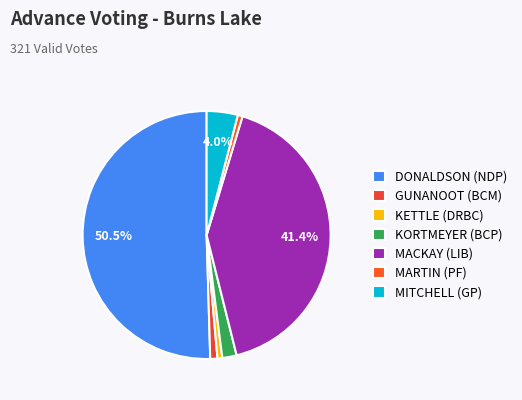

To the nearest percent, what portion does MARTIN (PF) represent?

1%